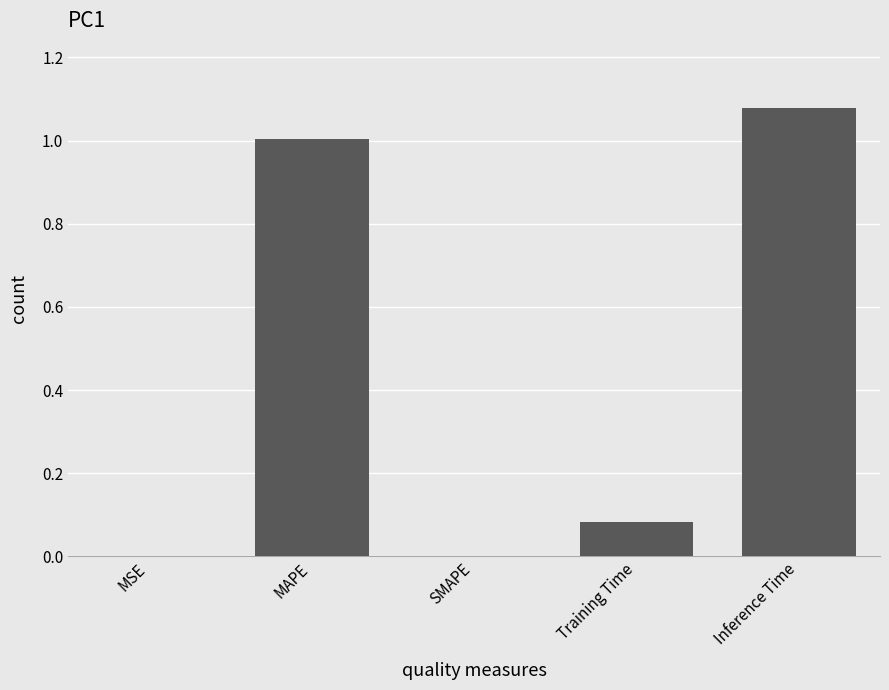

Which category has the highest value across all series?

Inference Time